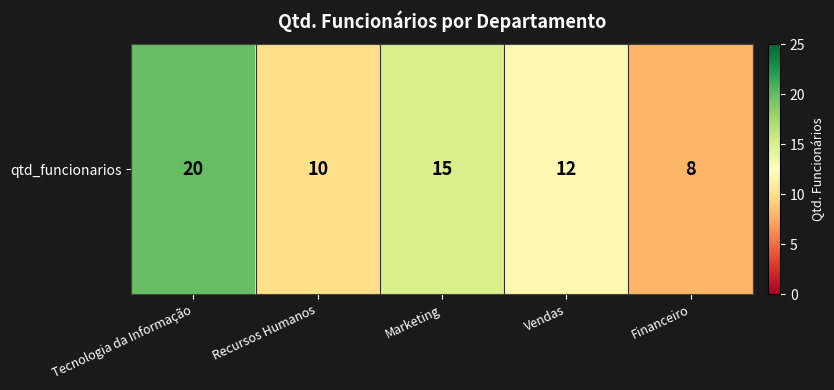

Reading left to right, transcribe all the data shown in this chart.

Tecnologia da Informação=20	Recursos Humanos=10	Marketing=15	Vendas=12	Financeiro=8